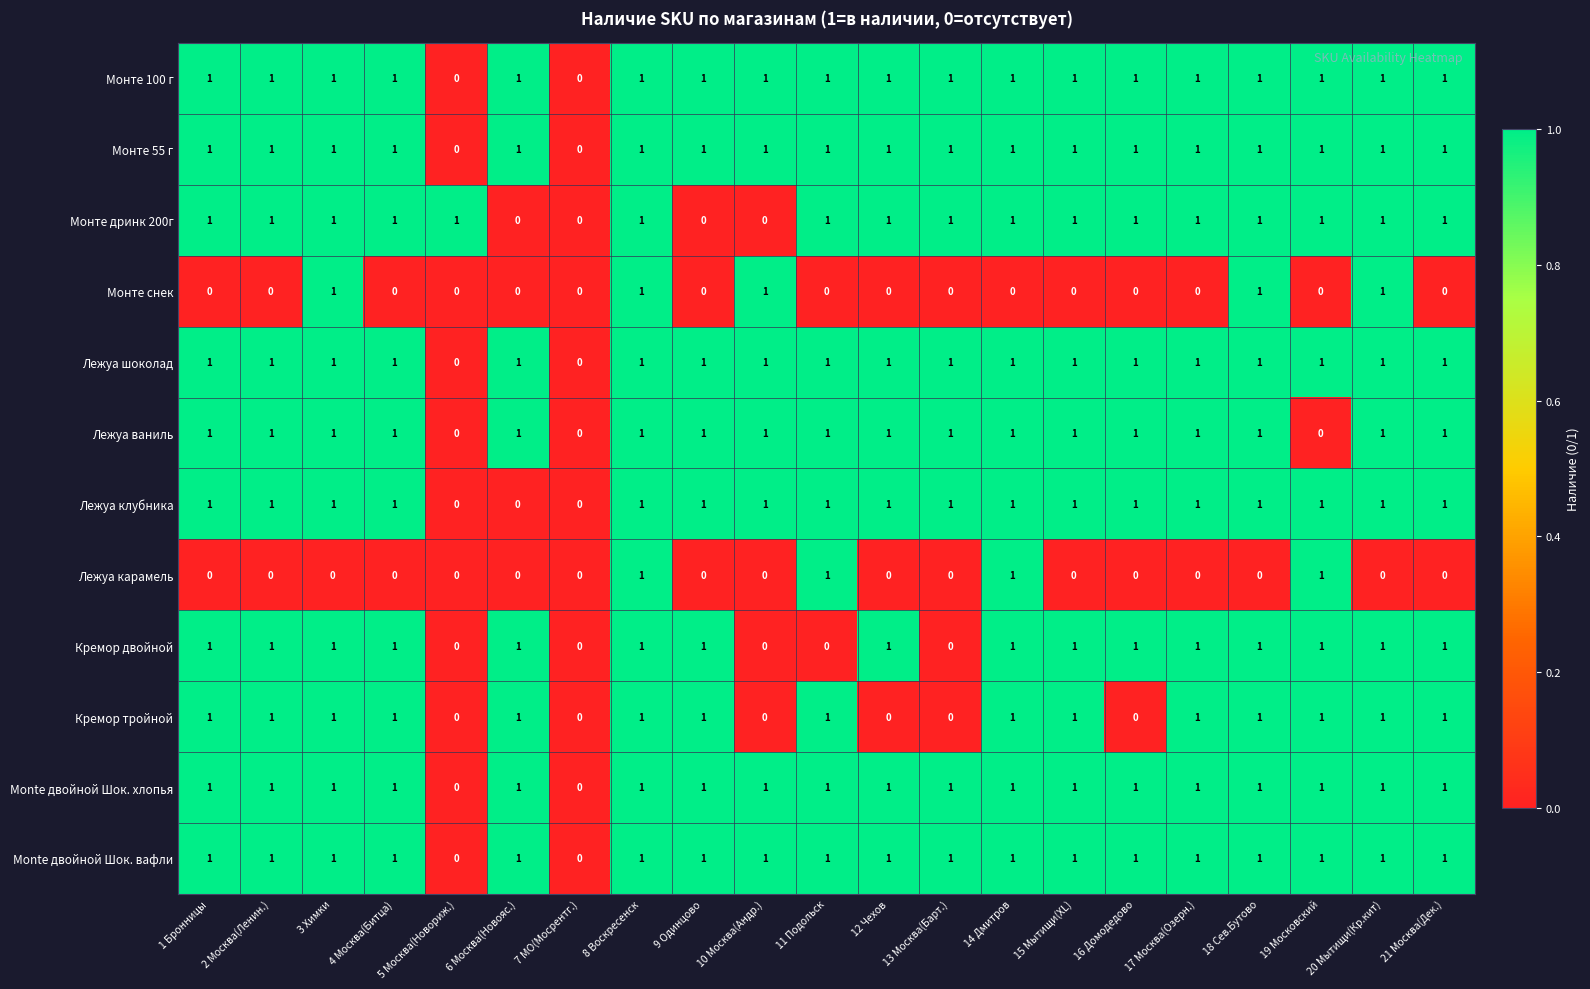

Between 3 Химки and 21 Москва(Дек.), which series saw the biggest shift?

Монте снек